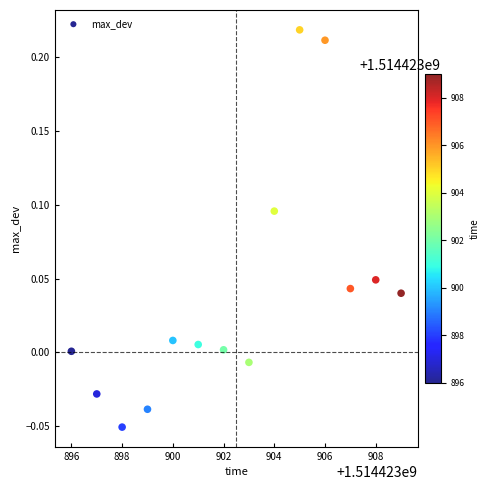

What is the range of X values (max minus min)?

13.0